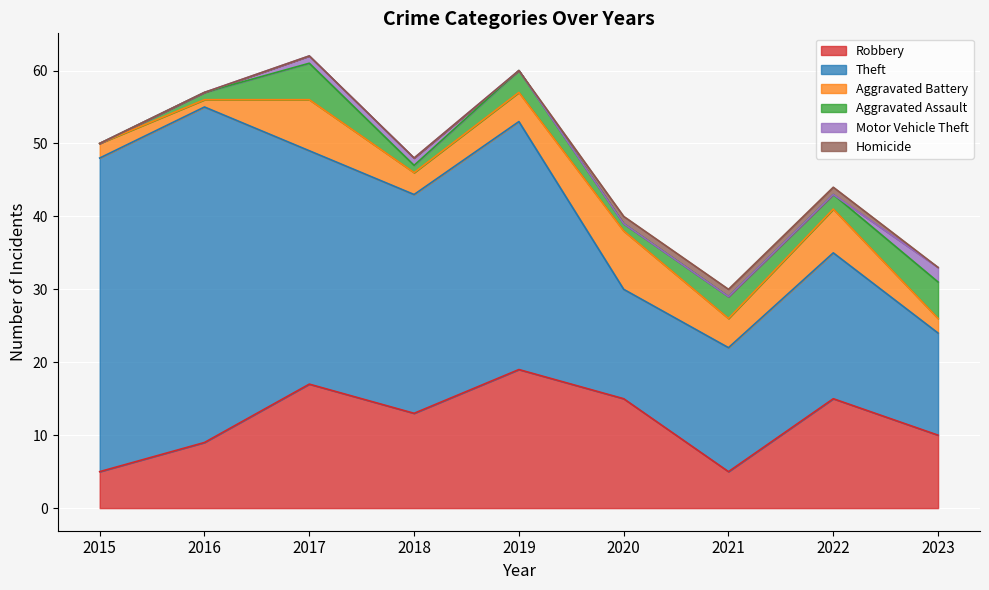

What is the sum of all Homicide values?

3